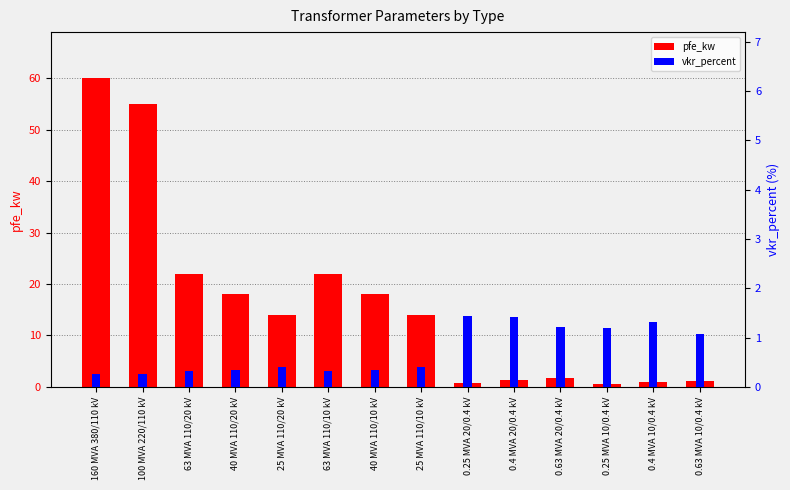

At which label is vkr_percent closest to 0?

160 MVA 380/110 kV